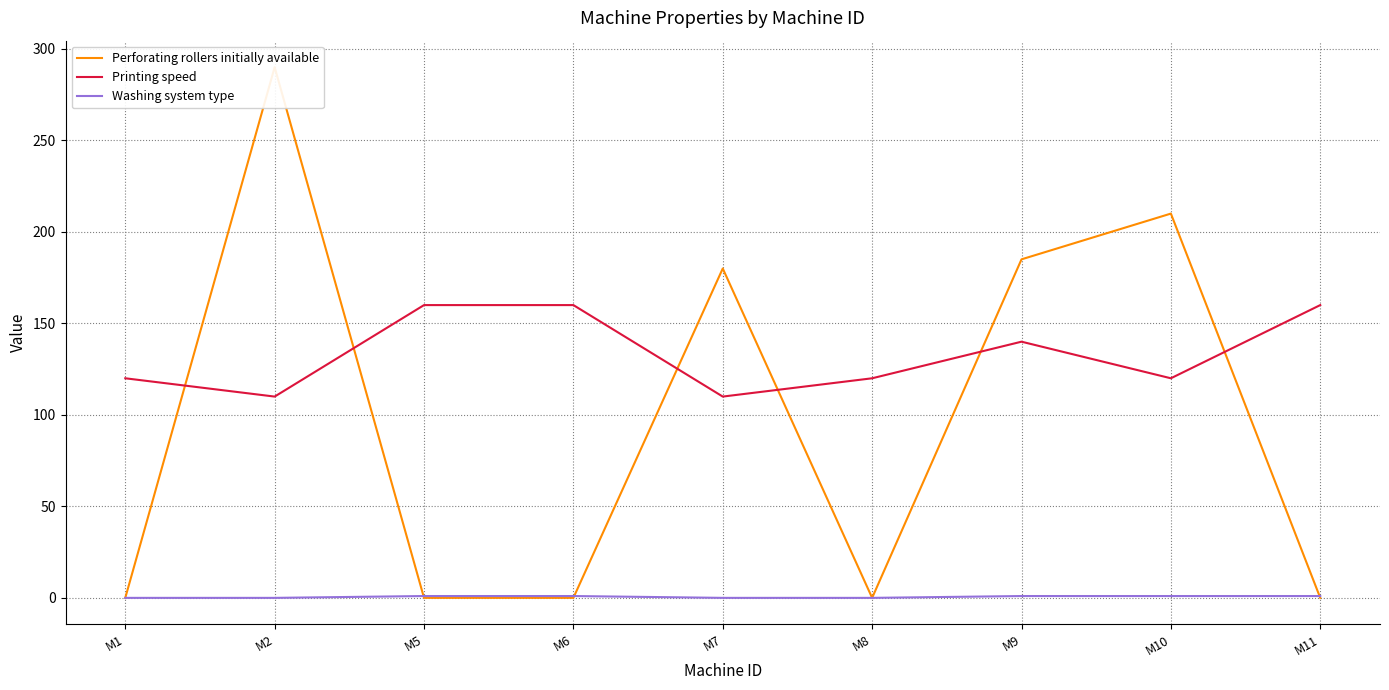

How many series are shown in this chart?

3